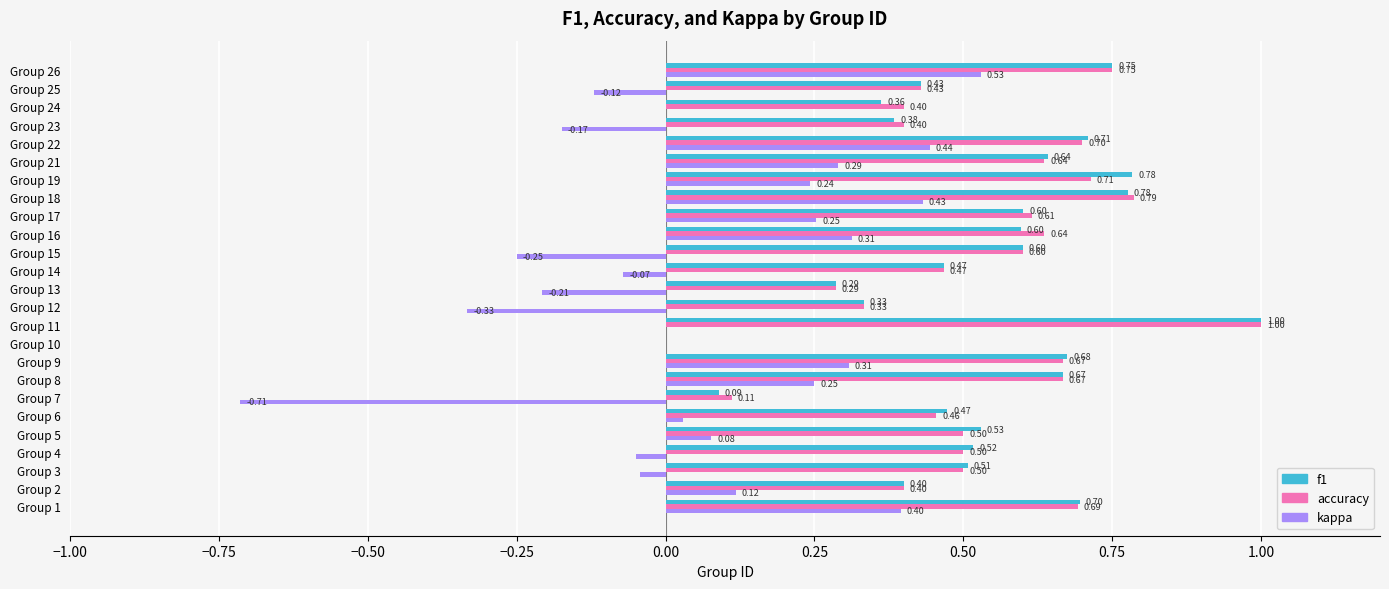

At which category is the sum across all series the highest?

Group 26